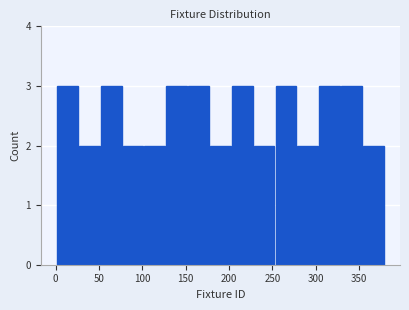

Reading left to right, transcribe this chart: for each bar, give the range it covers on the x-axis and its height. Neither the bar edges nor the heights are printed on the chart, so give them approximately, as read against the axes.

0 to 25: 3
25 to 50: 2
50 to 75: 3
75 to 100: 2
100 to 125: 2
125 to 150: 3
150 to 175: 3
175 to 205: 2
205 to 230: 3
230 to 255: 2
255 to 280: 3
280 to 305: 2
305 to 330: 3
330 to 355: 3
355 to 380: 2